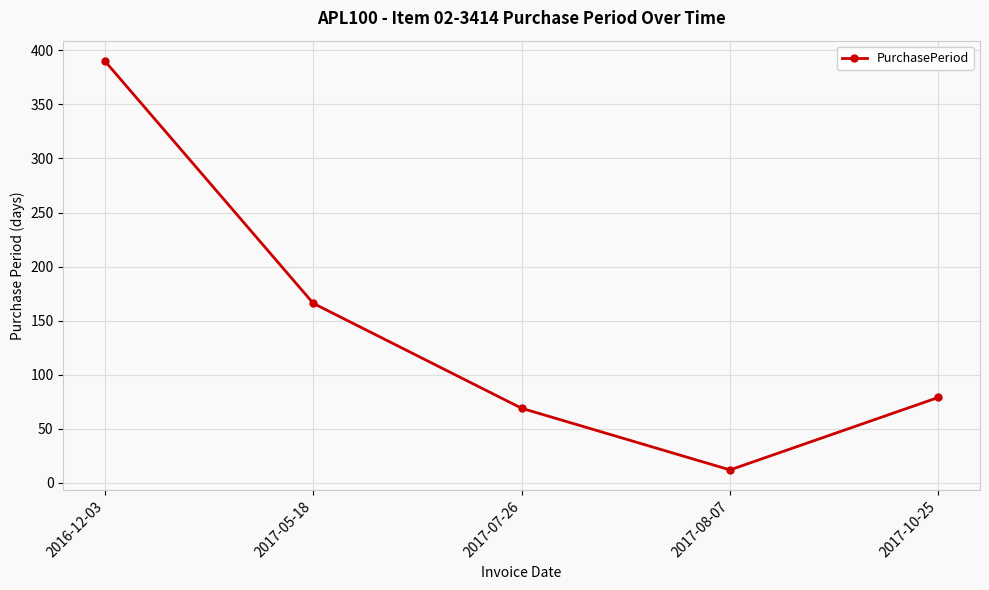

The value at 2017-07-26 is 69. True or false?

True